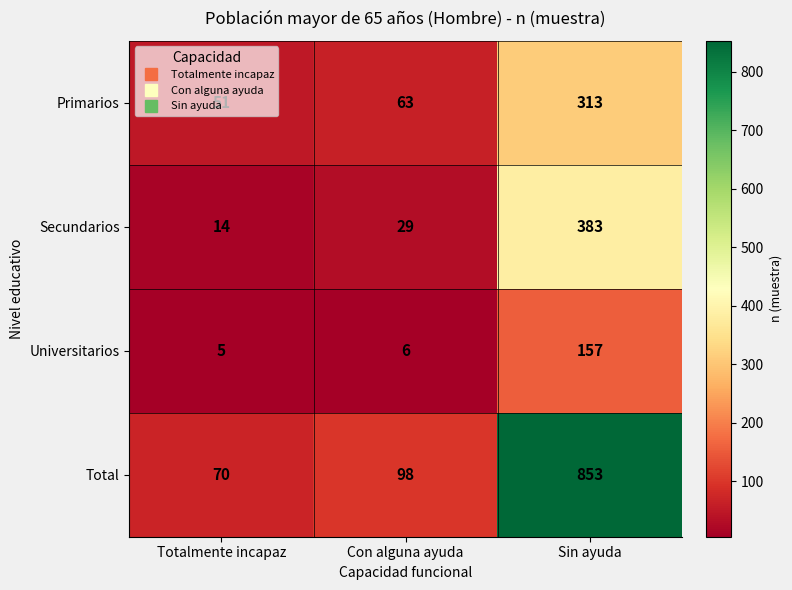

What is the greatest value displayed?

853